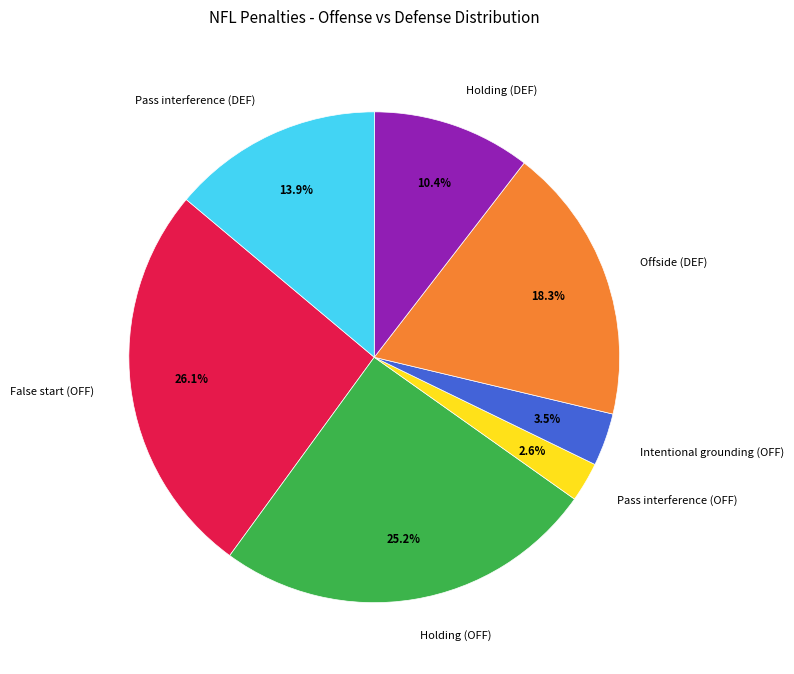

To the nearest percent, what is the average slice percentage?

14%